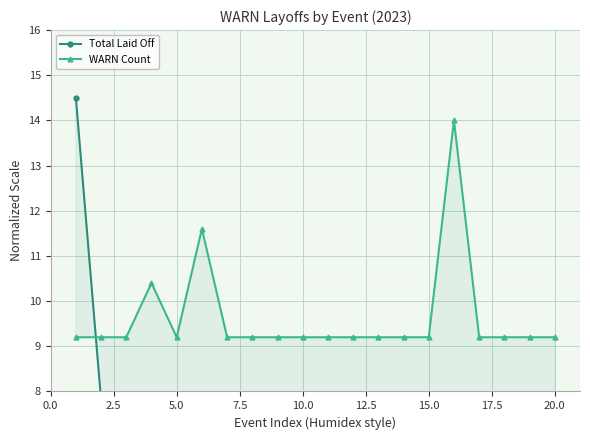

How many times do WARN Count and Total Laid Off cross each other?

1